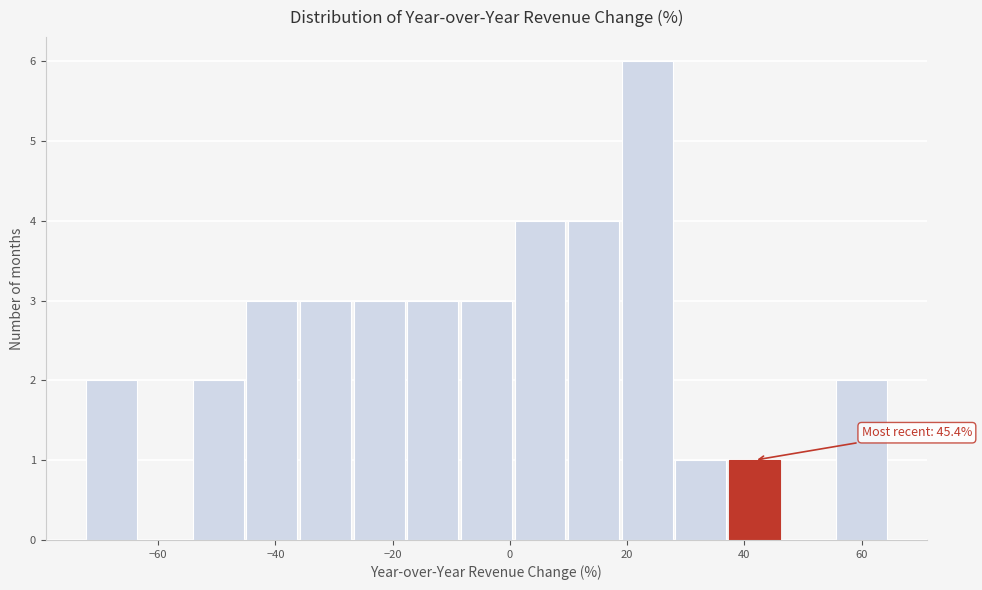

Which range on the x-axis has the tallest bar?

18 to 28